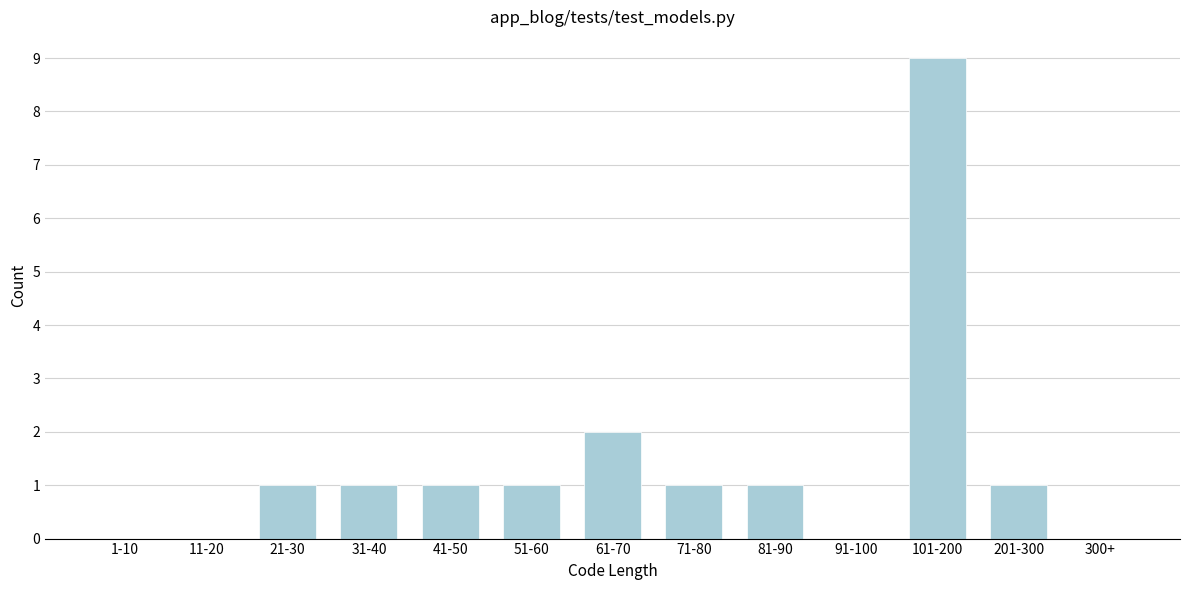

Reading left to right, extract all data points from this chart.

1-10=0	11-20=0	21-30=1	31-40=1	41-50=1	51-60=1	61-70=2	71-80=1	81-90=1	91-100=0	101-200=9	201-300=1	300+=0